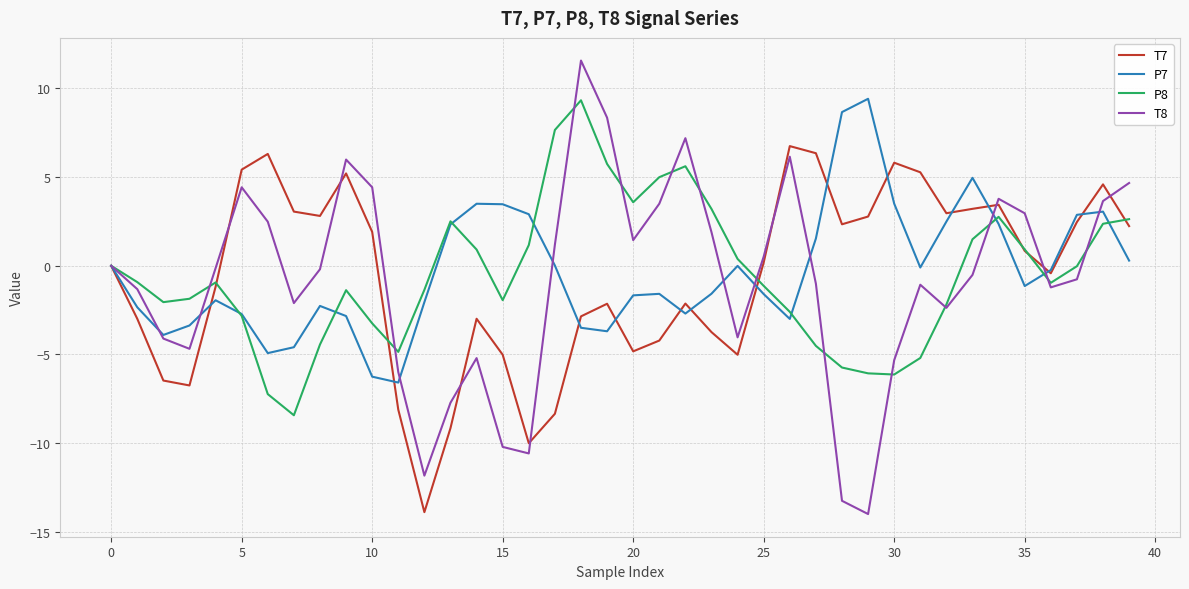

Which series has the largest range (max minus min)?

T8